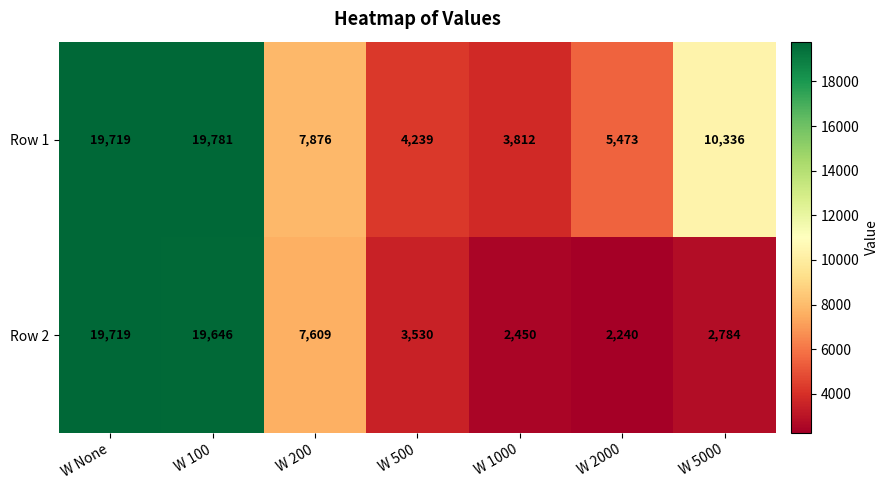

What is the spread (max minus min) of values at W 1000?

1362